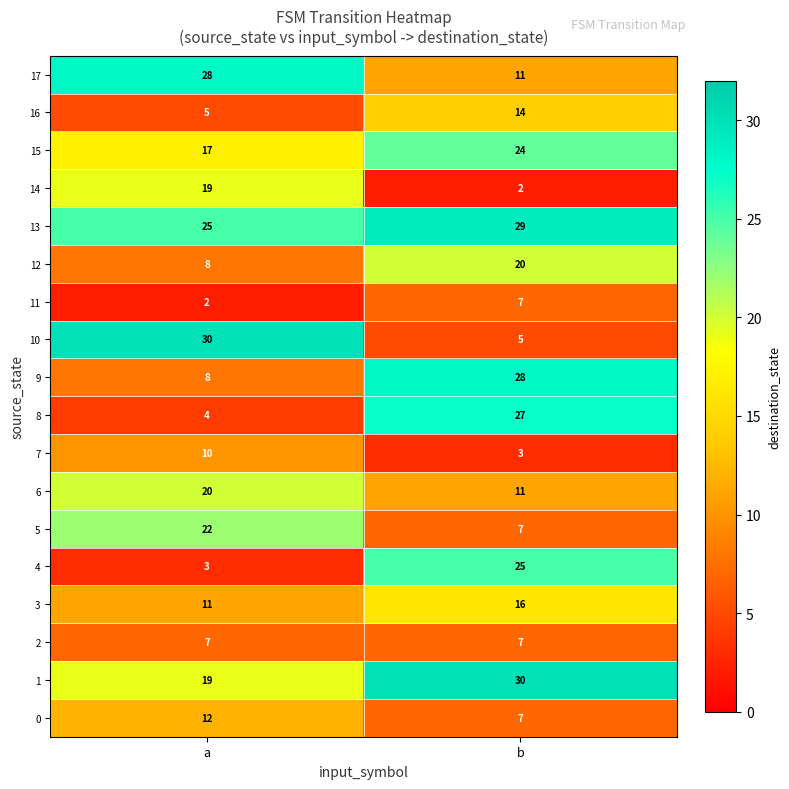

List the labels in order of 13 value, smallest first.

a, b